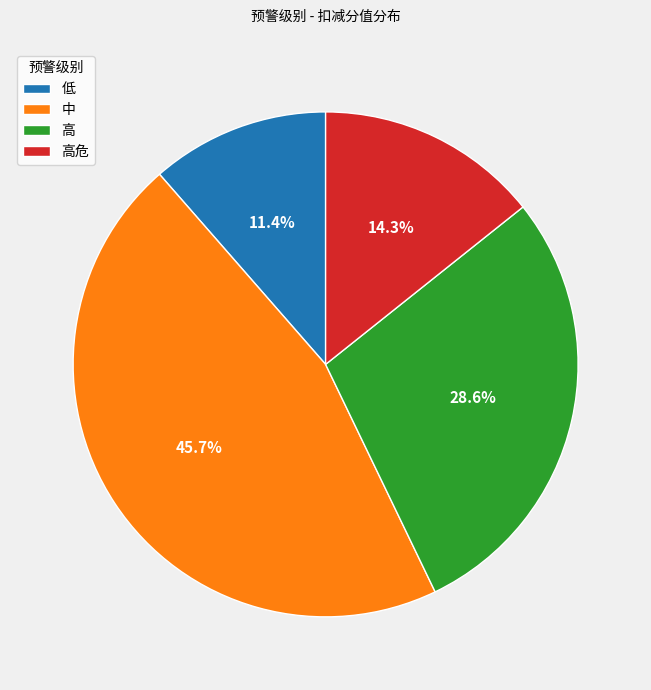

How many slices are in this pie chart?

4